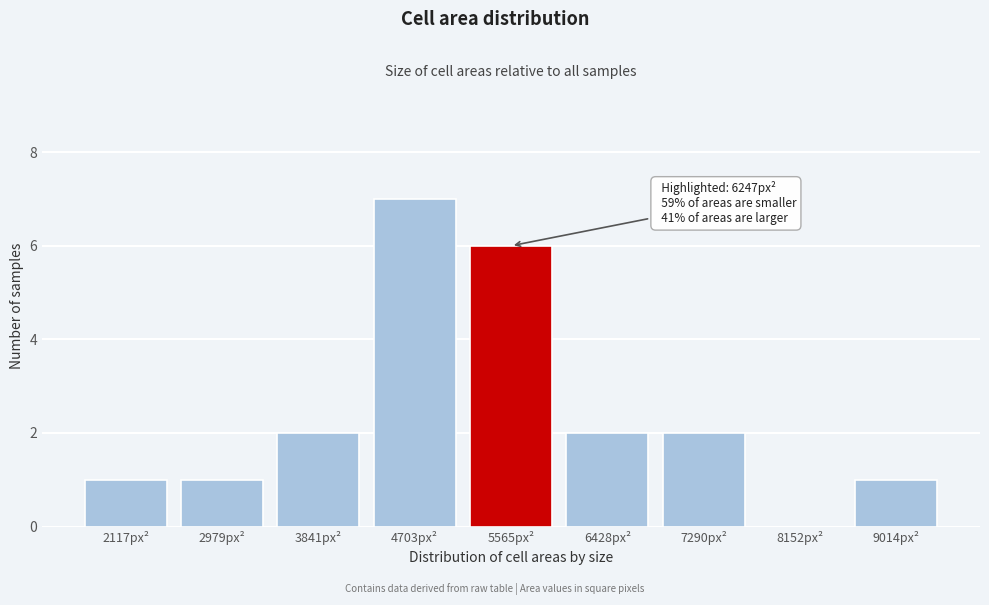

Reading right to left, list all the values displayed in this chart.

9014px²=1	8152px²=0	7290px²=2	6428px²=2	5565px²=6	4703px²=7	3841px²=2	2979px²=1	2117px²=1